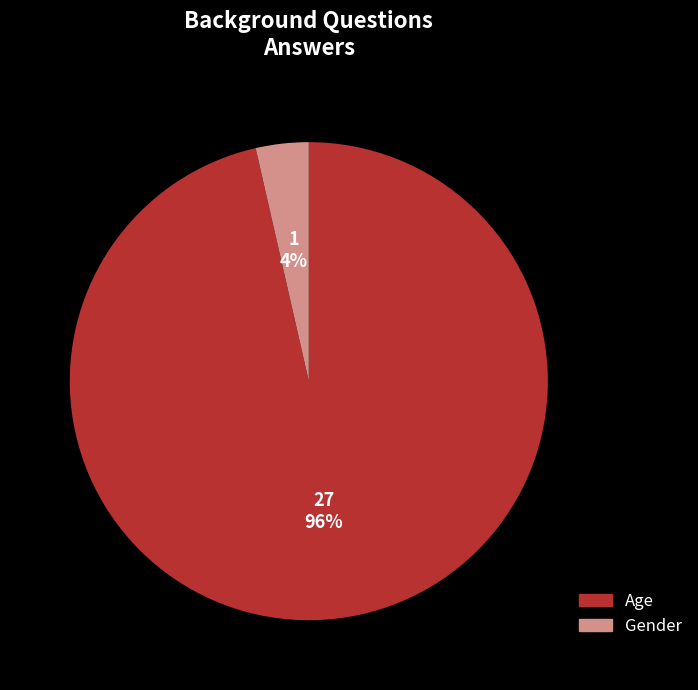

Does Gender account for over 50% of the chart?

No